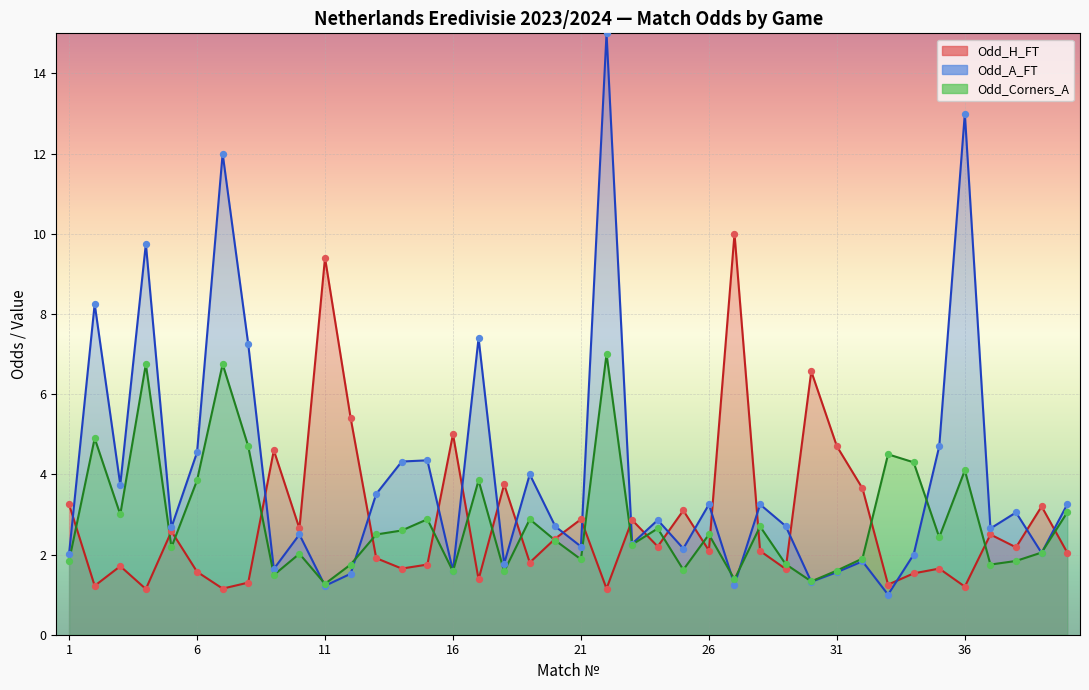

Which series has the largest total across all categories?

Odd_A_FT